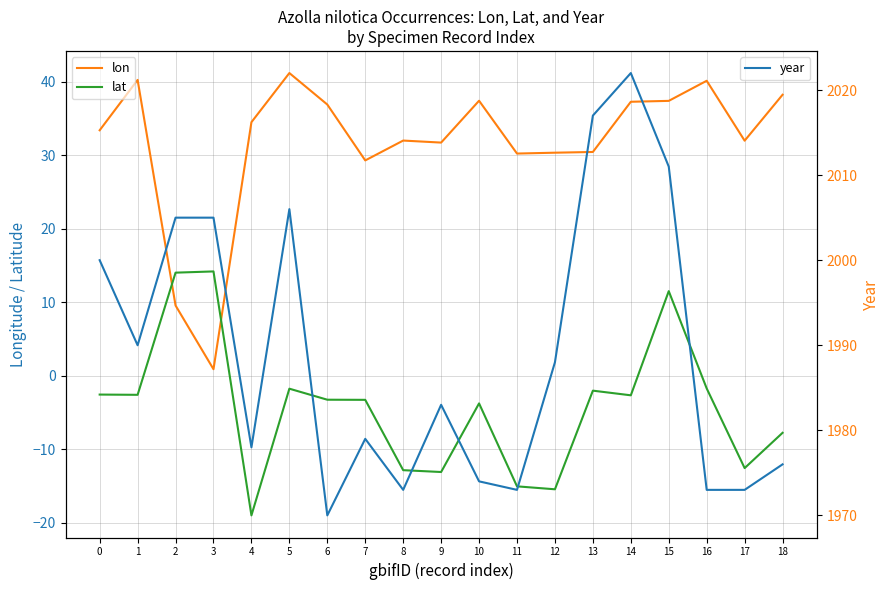

Which series has the largest total across all categories?

year